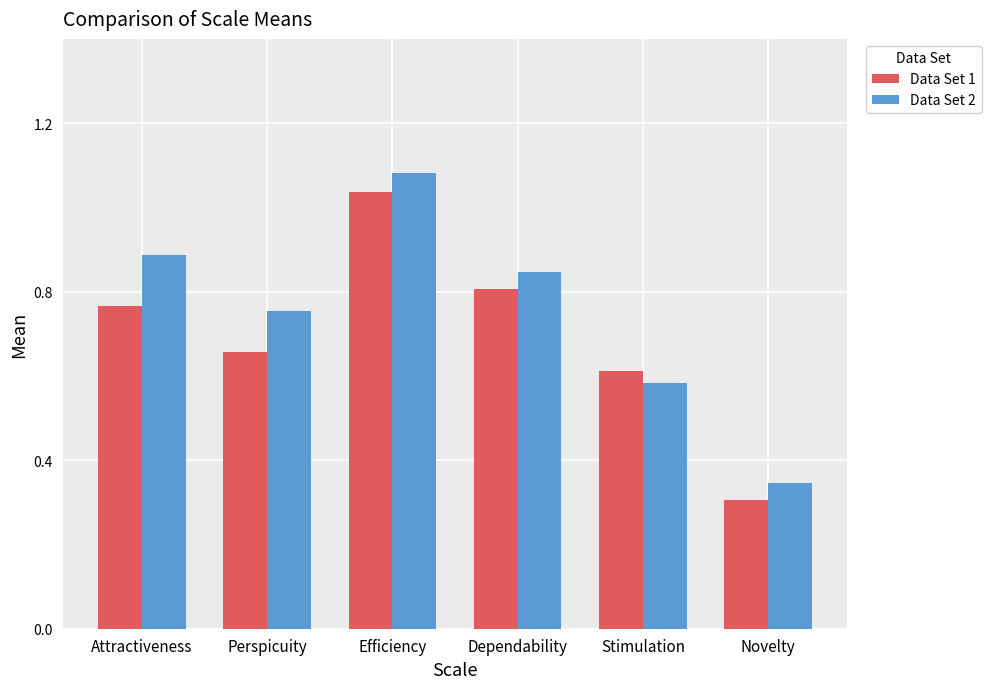

Which category has the lowest value in the Data Set 1 series?

Novelty